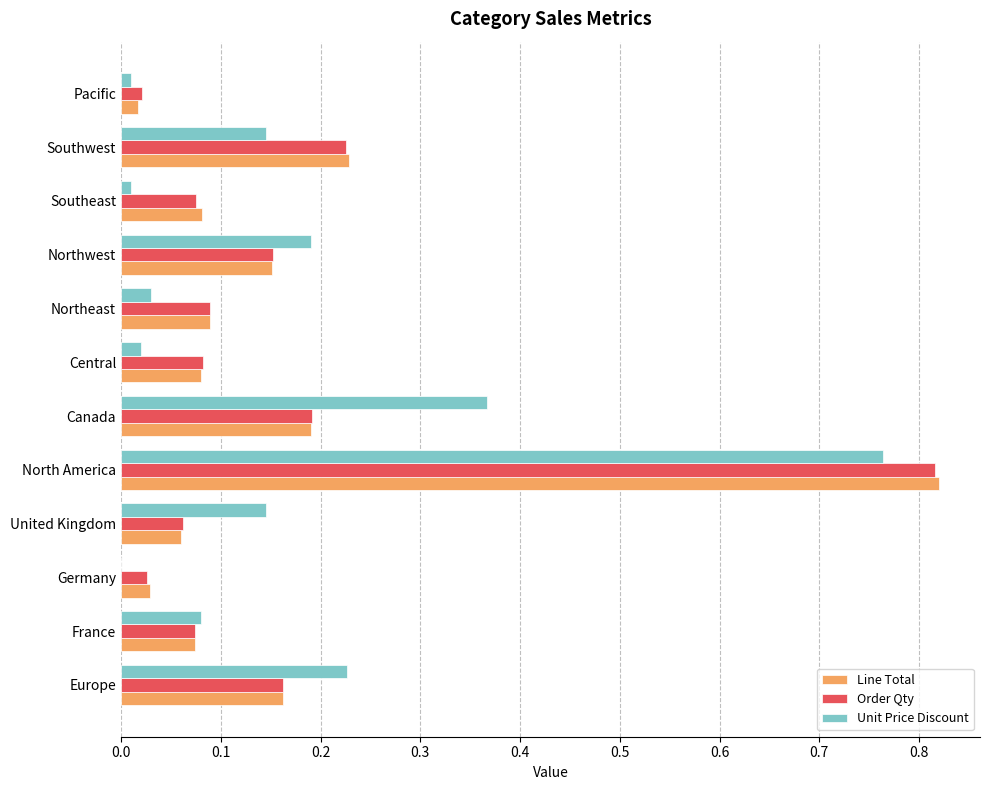

What is the sum of all Unit Price Discount values?

2.0